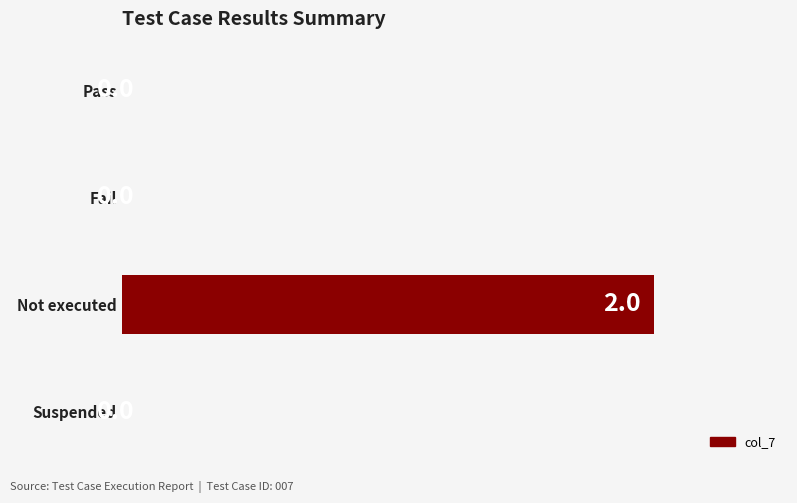

True or false: the data shows 2 at Not executed.

True